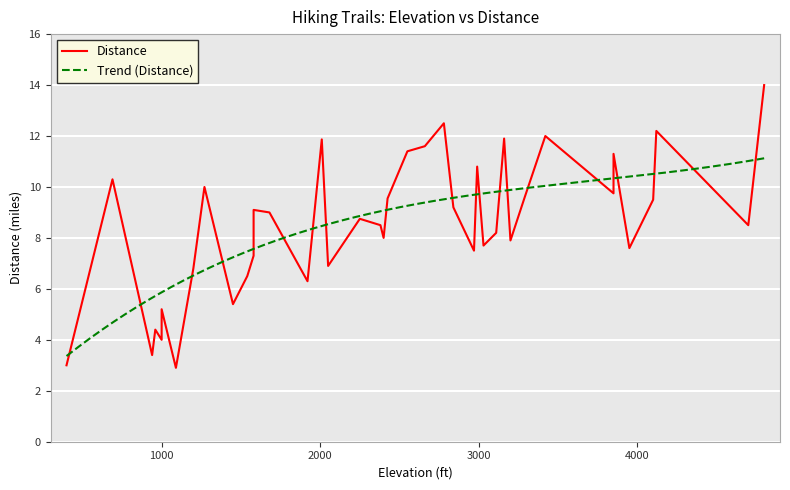

How many distinct data groups are displayed?

1